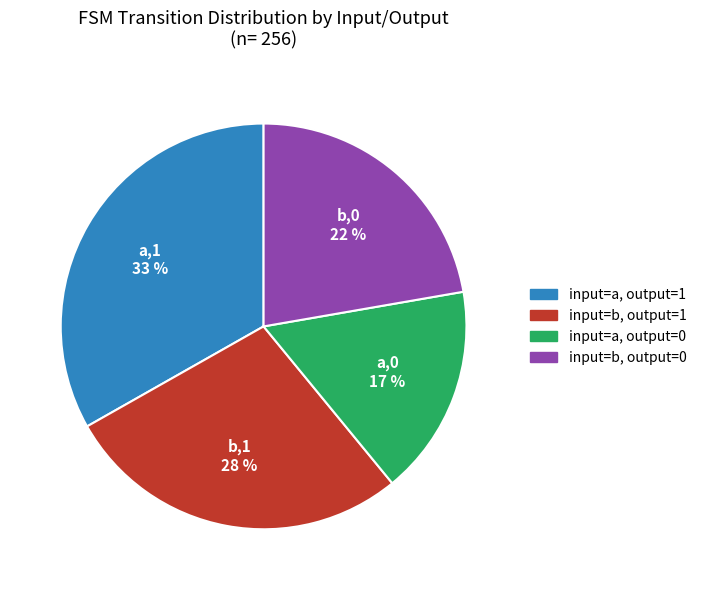

What is the ratio of the value at input=a, output=1 to the value at input=b, output=1?

1.2